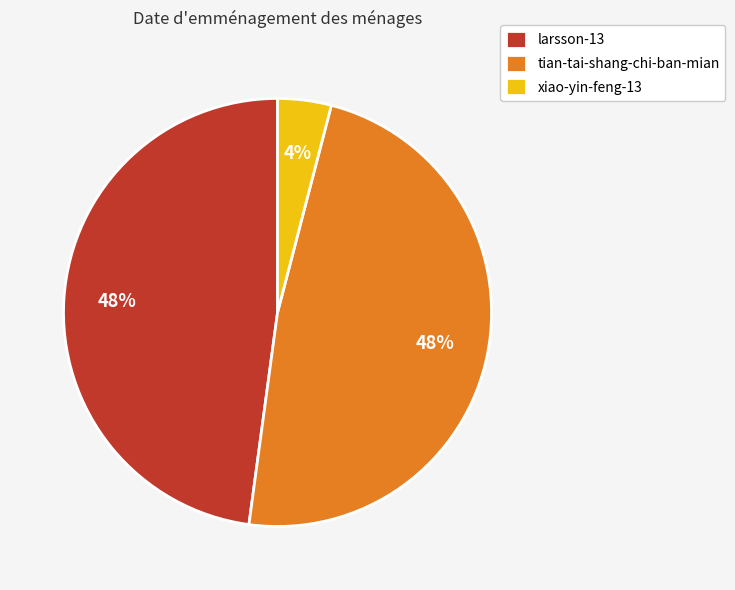

What percentage is the larsson-13 slice, to the nearest percent?

48%